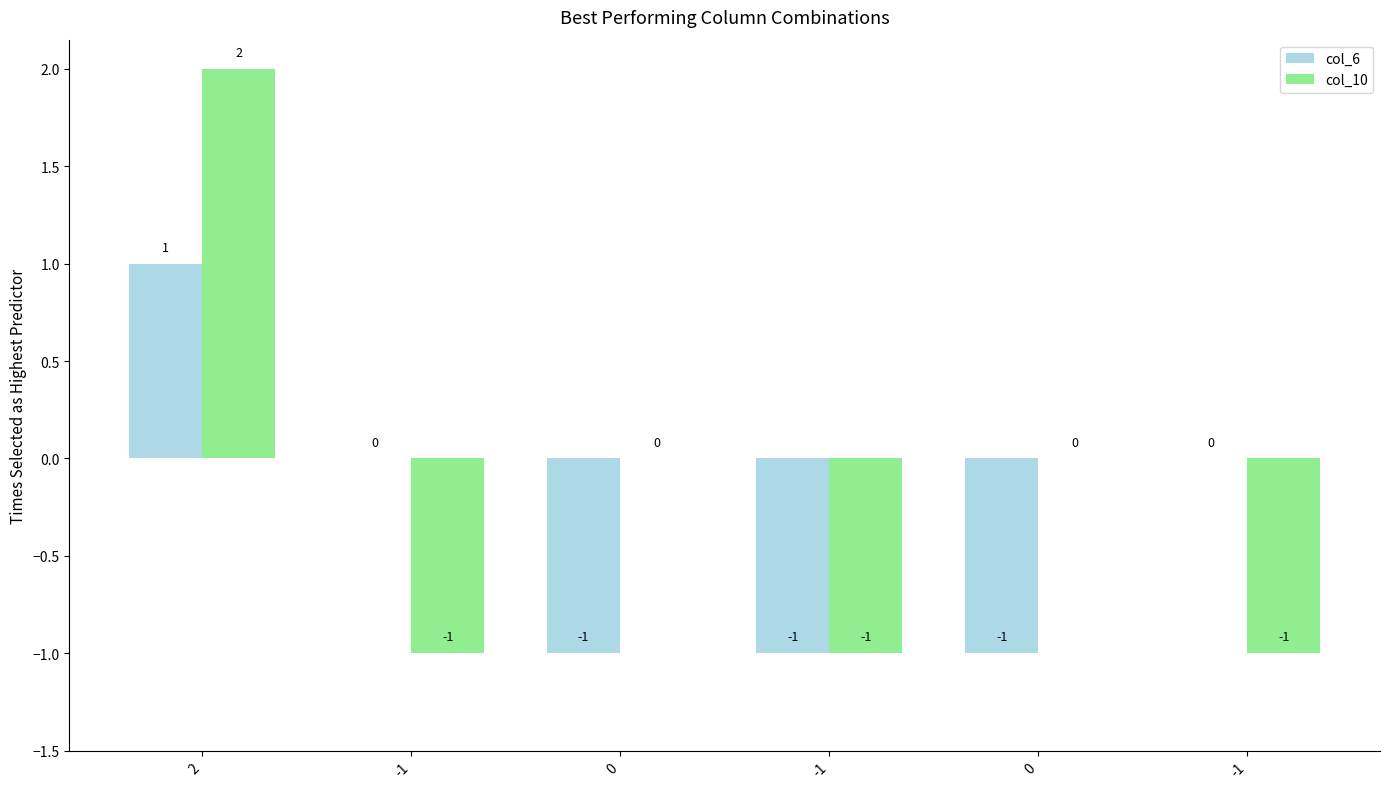

Does the chart contain stacked bars?

No